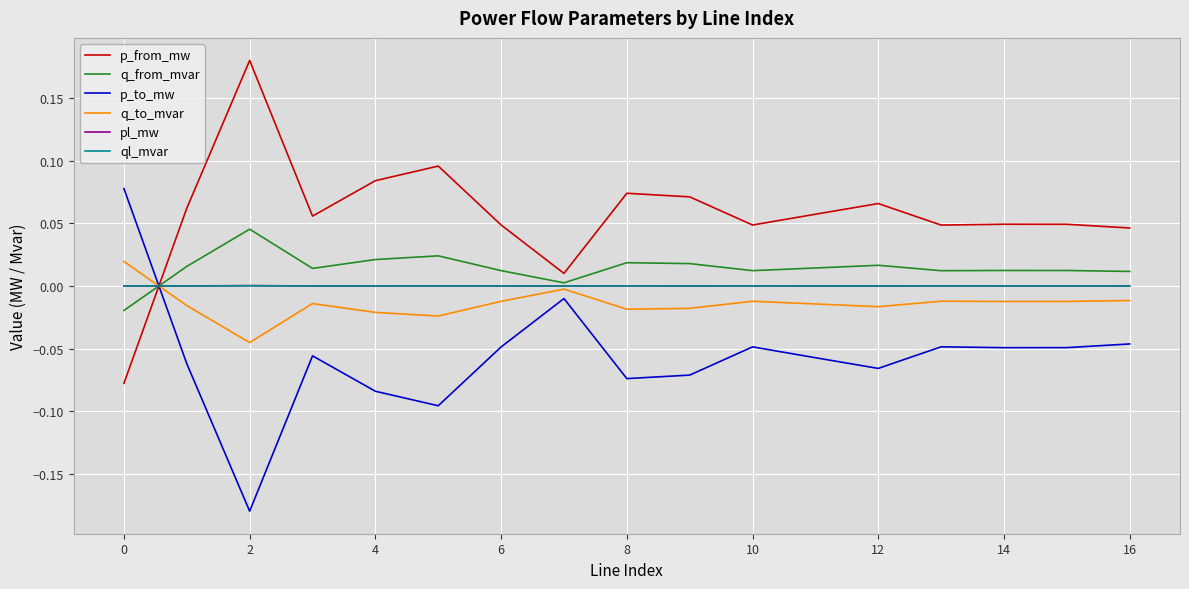

How many lines are shown in the chart?

6